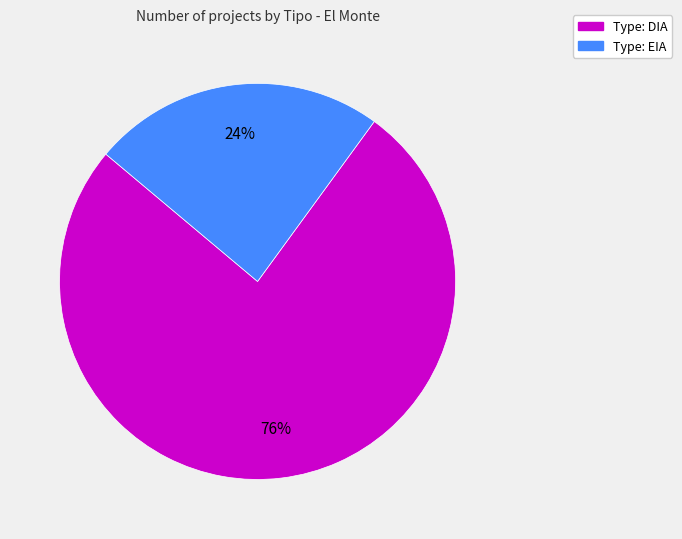

How many segments does this pie chart have?

2